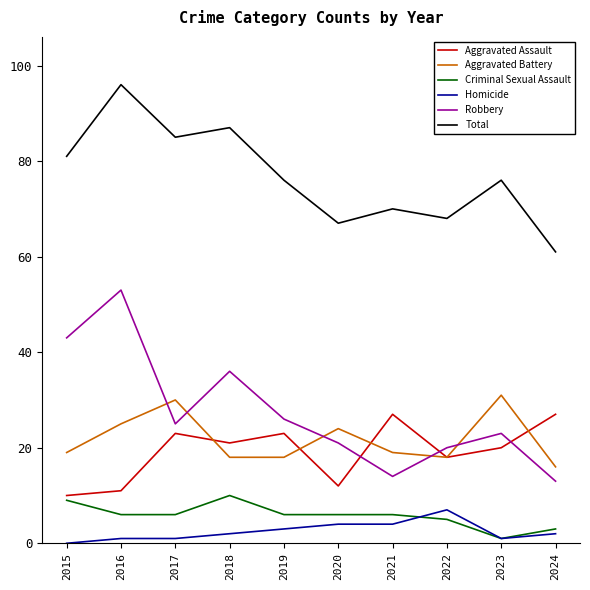

Reading left to right, what are all the values shown in this chart?

Aggravated Assault: 10	11	23	21	23	12	27	18	20	27
Aggravated Battery: 19	25	30	18	18	24	19	18	31	16
Criminal Sexual Assault: 9	6	6	10	6	6	6	5	1	3
Homicide: 0	1	1	2	3	4	4	7	1	2
Robbery: 43	53	25	36	26	21	14	20	23	13
Total: 81	96	85	87	76	67	70	68	76	61